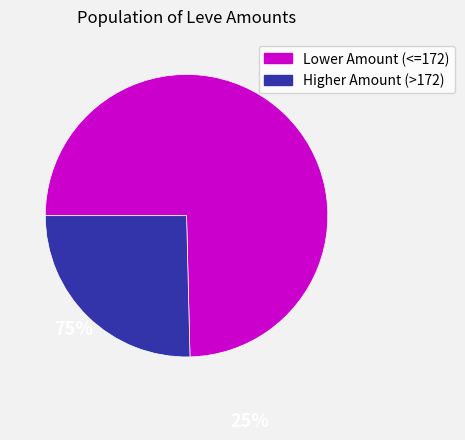

Is there any slice that represents more than half of the pie?

Yes